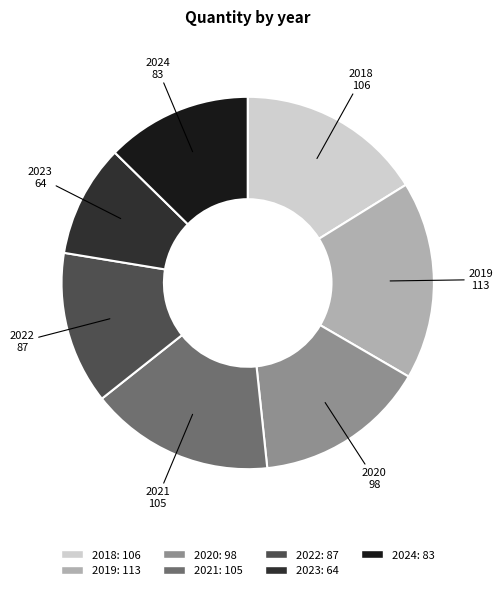

How many slices are in this pie chart?

7